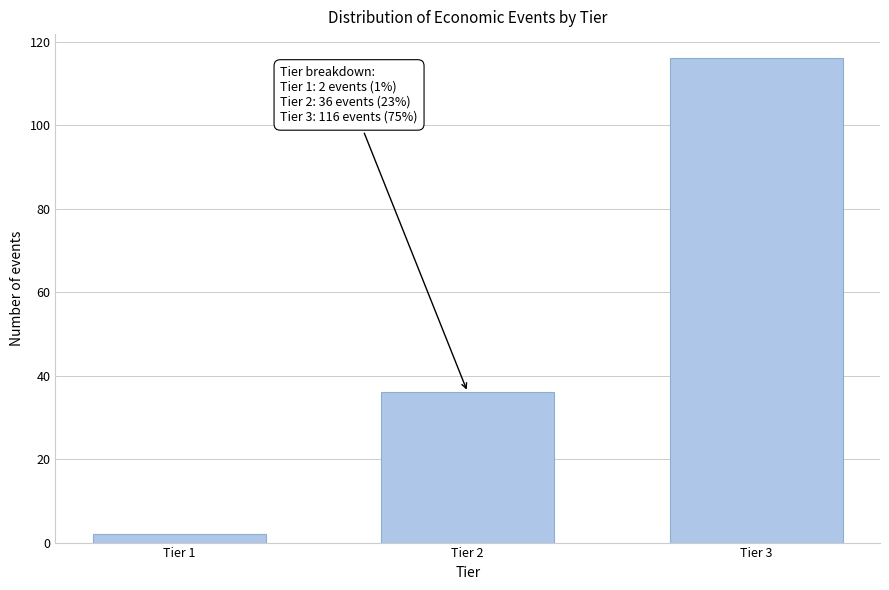

Reading right to left, what are all the values shown in this chart?

116	36	2